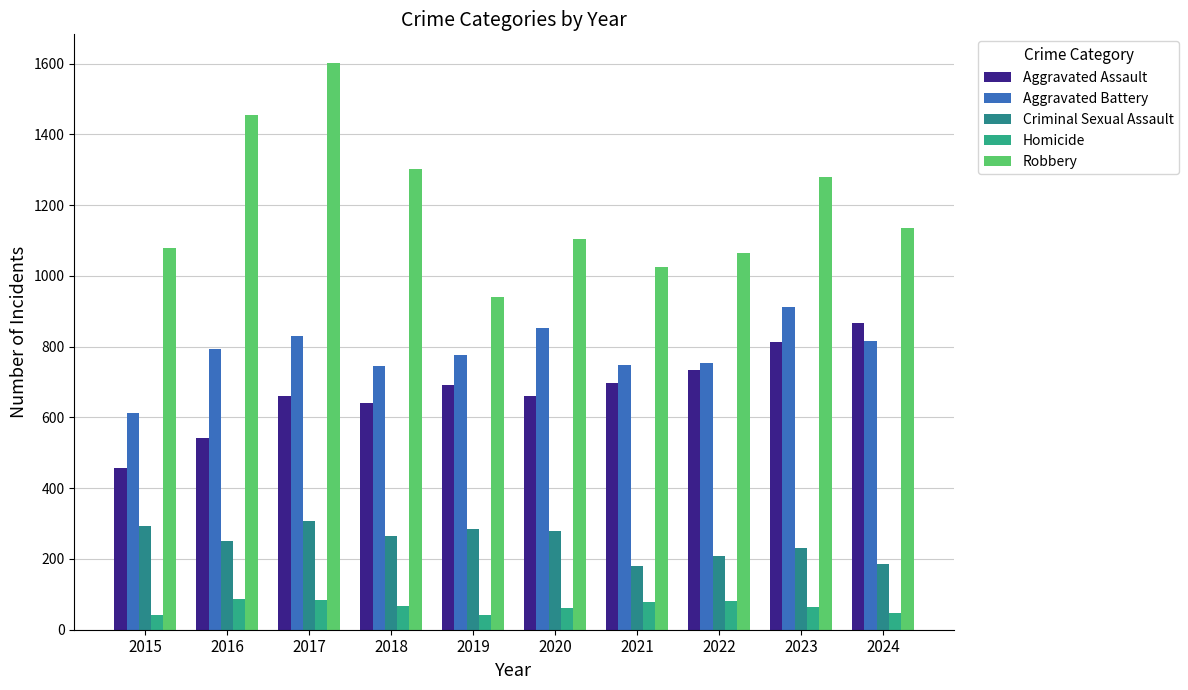

At which label does Robbery first exceed 1137?

2016